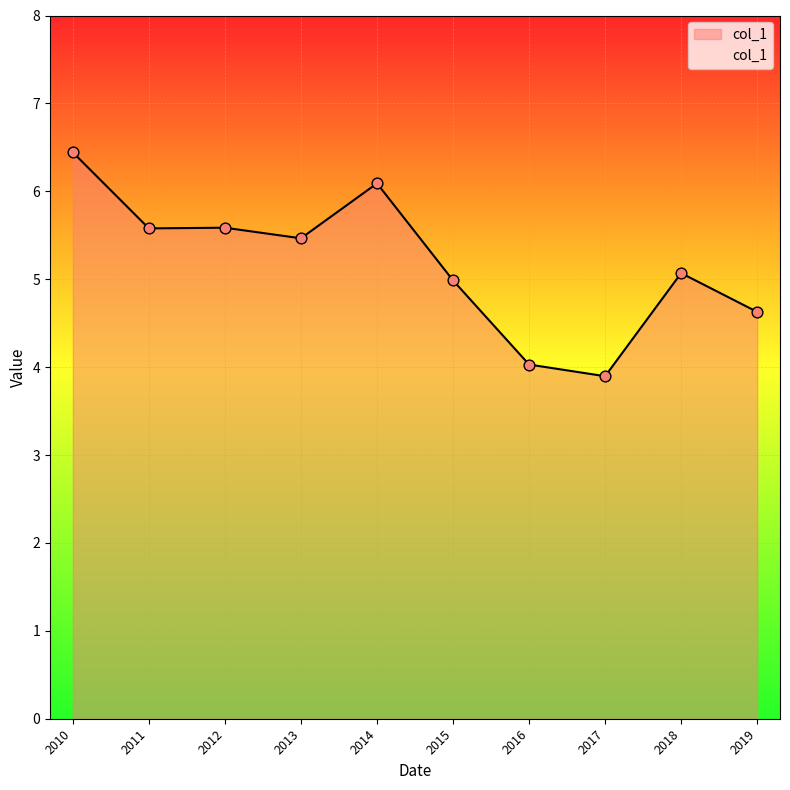

What is the change in value from 2011 to 2014?

+0.5